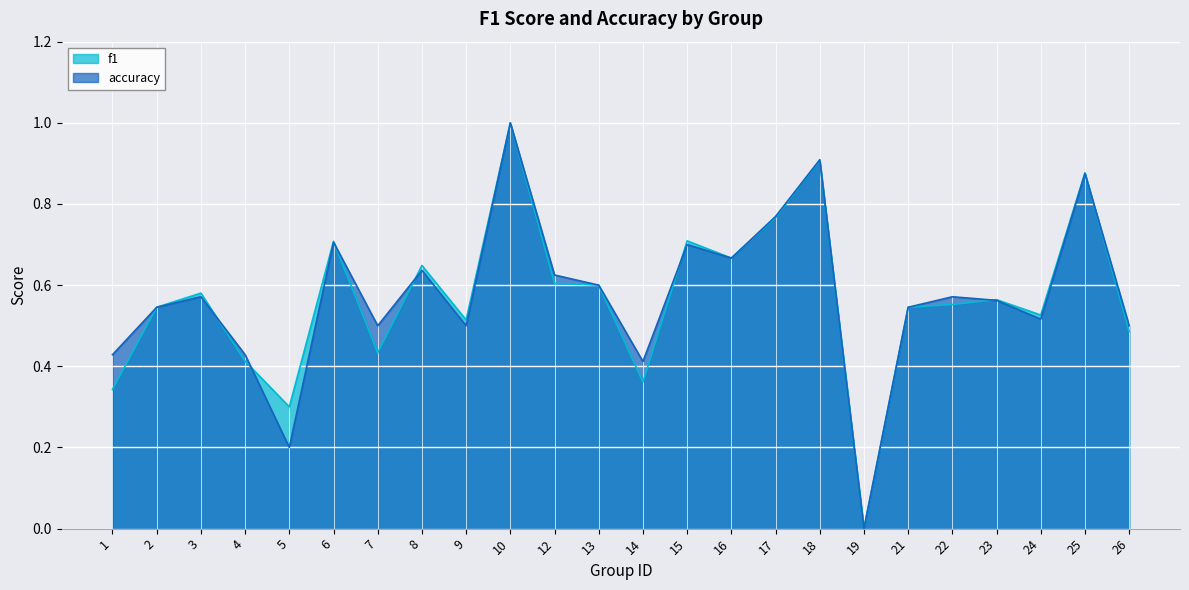

What is the maximum value shown in the chart?

1.0